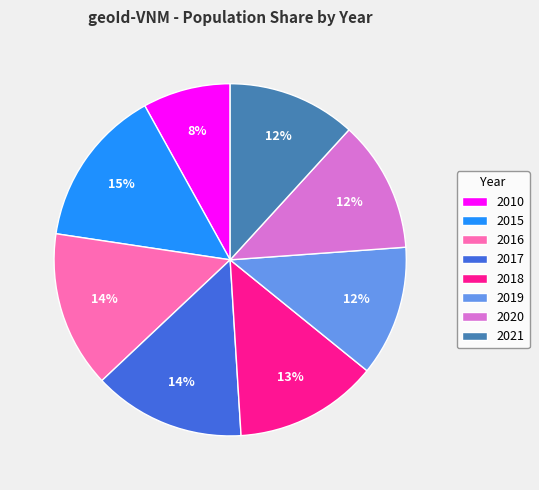

Is it true that 2015 is 6% of the pie?

False